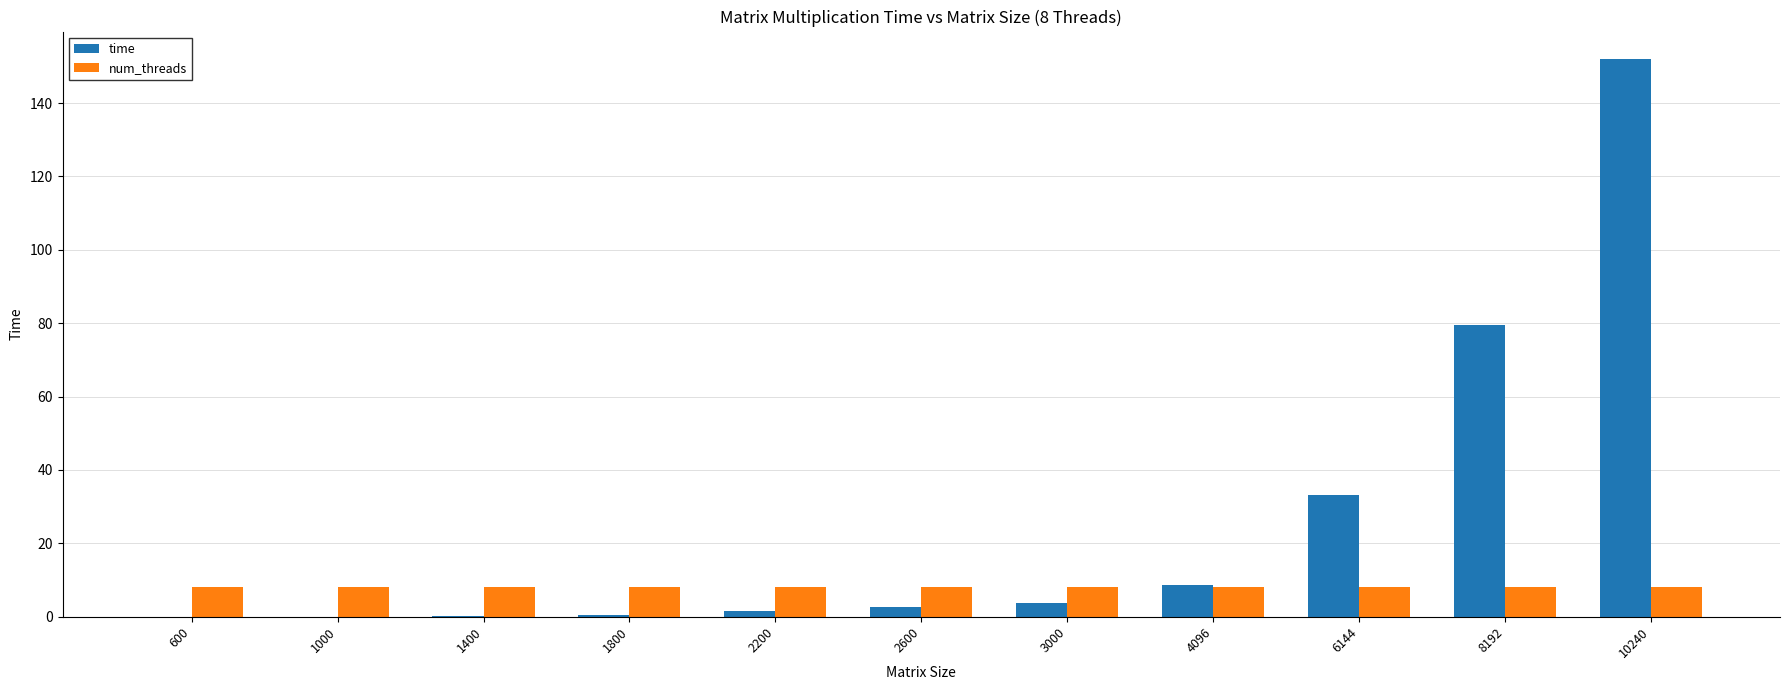

What is the spread (max minus min) of values at 3000?

4.3